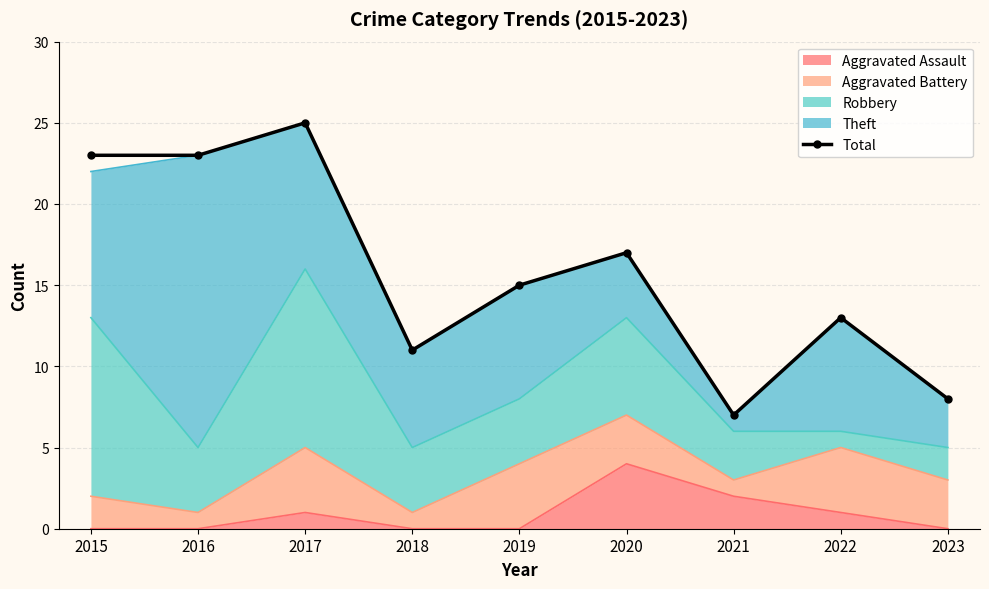

At which label does the data first exceed 15?

2015